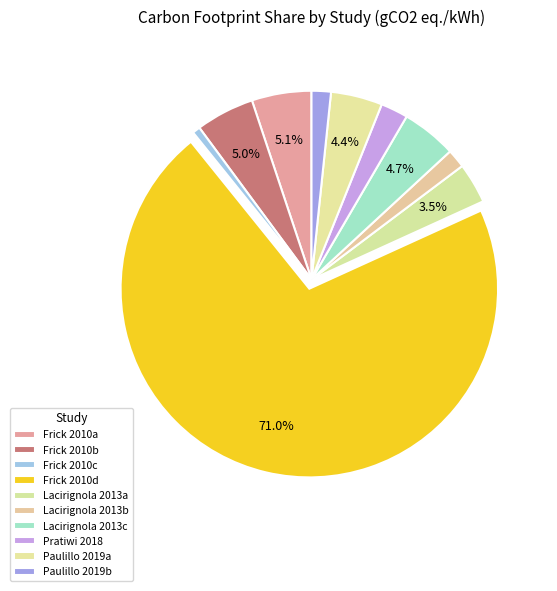

Does any single category account for the majority?

Yes